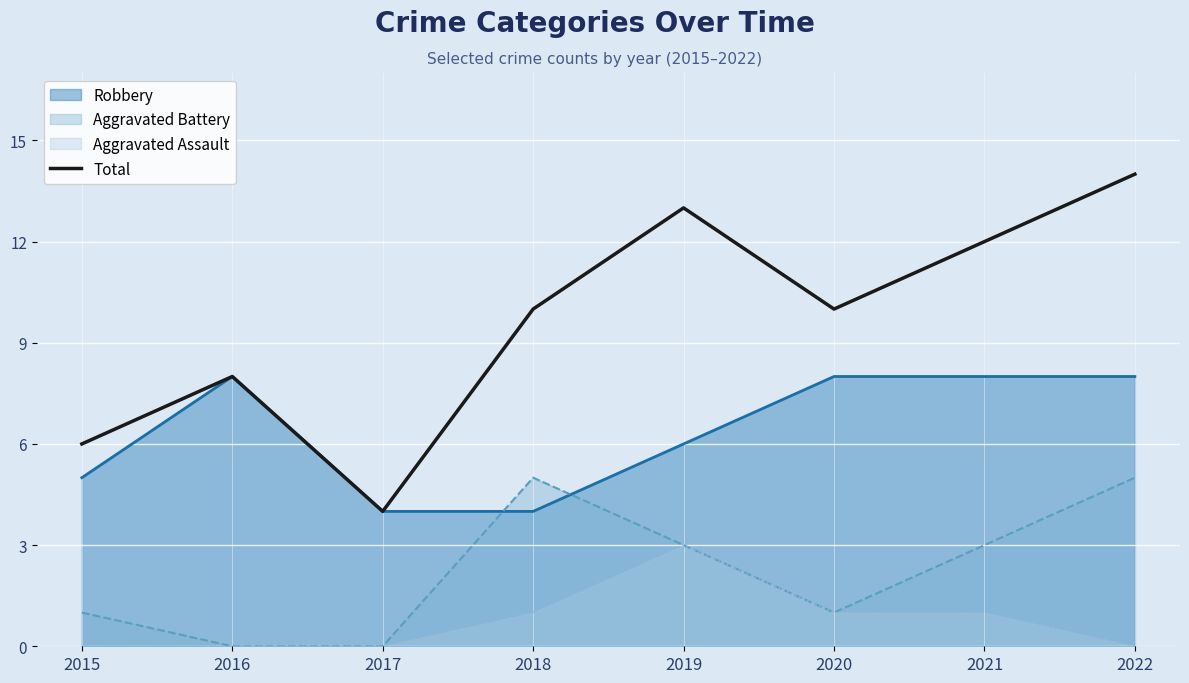

Approximately how many times larger is the value at 2016 compared to 2019?

0.6